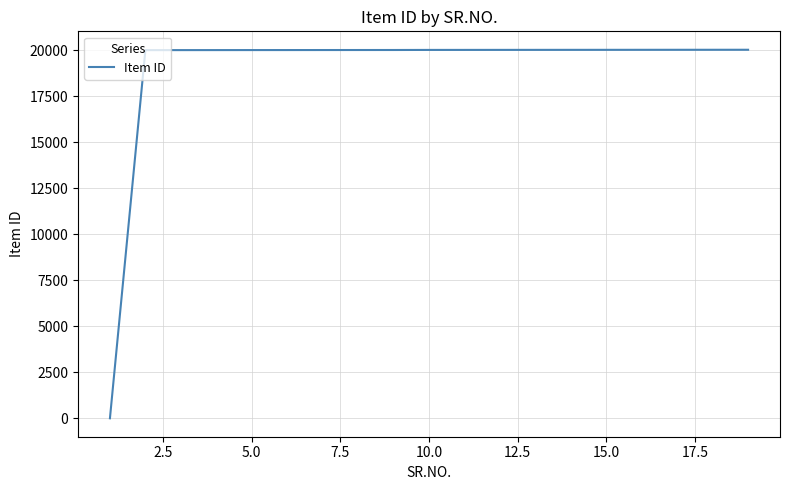

What is the difference between the maximum and minimum values?

20019